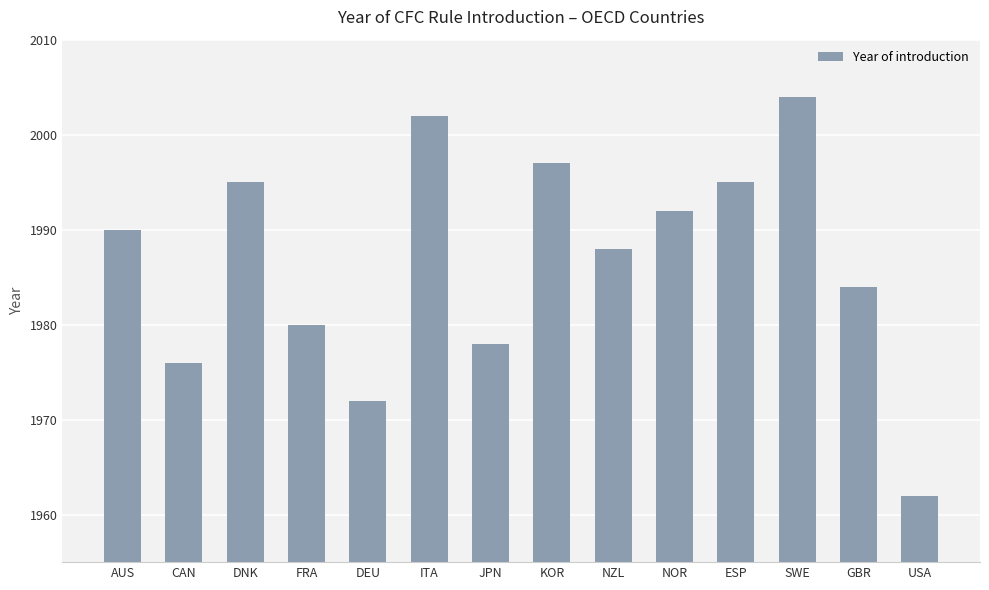

Reading left to right, list all the values displayed in this chart.

AUS=1990	CAN=1976	DNK=1995	FRA=1980	DEU=1972	ITA=2002	JPN=1978	KOR=1997	NZL=1988	NOR=1992	ESP=1995	SWE=2004	GBR=1984	USA=1962